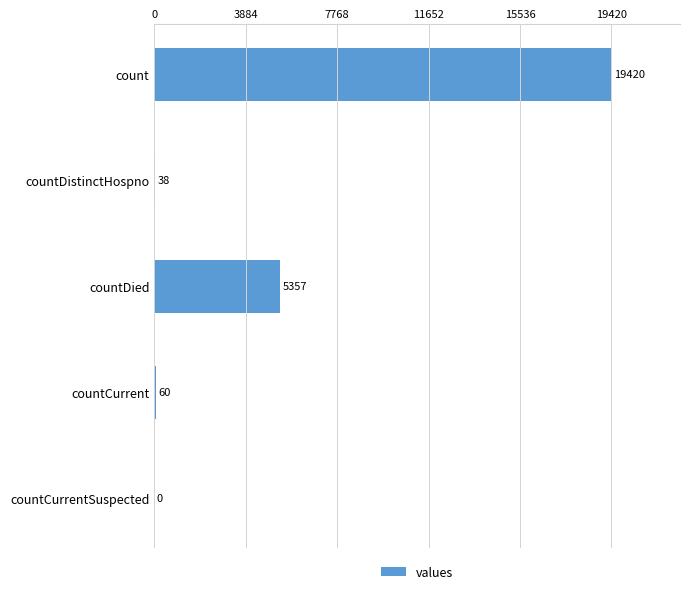

The value at countCurrentSuspected is 0. True or false?

True